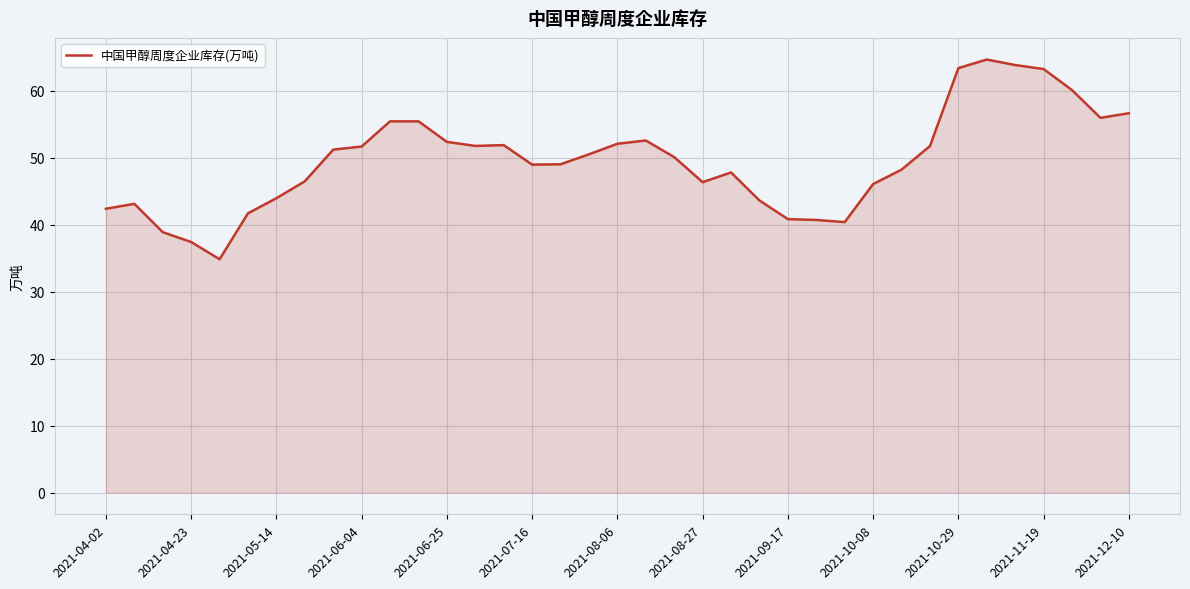

What is the average value?

49.6